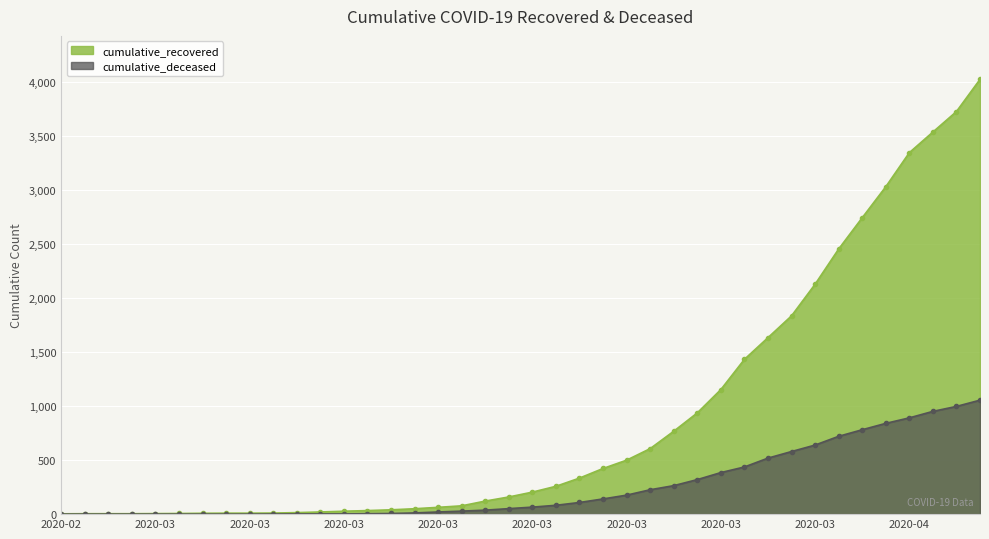

At which category is the sum across all series the highest?

2020-04-06